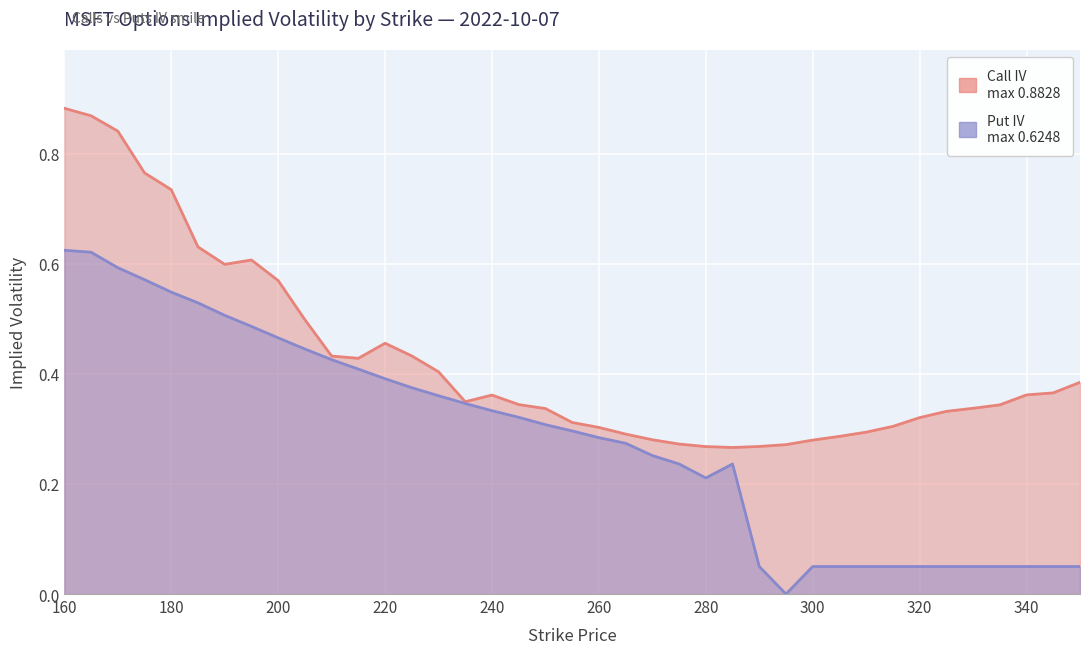

Reading left to right, transcribe all the data shown in this chart.

Call IV: 160=0.9	165=0.9	170=0.8	175=0.8	180=0.7	185=0.6	190=0.6	195=0.6	200=0.6	205=0.5	210=0.4	215=0.4	220=0.5	225=0.4	230=0.4	235=0.3	240=0.4	245=0.3	250=0.3	255=0.3	260=0.3	265=0.3	270=0.3	275=0.3	280=0.3	285=0.3	290=0.3	295=0.3	300=0.3	305=0.3	310=0.3	315=0.3	320=0.3	325=0.3	330=0.3	335=0.3	340=0.4	345=0.4	350=0.4
Put IV: 160=0.6	165=0.6	170=0.6	175=0.6	180=0.5	185=0.5	190=0.5	195=0.5	200=0.5	205=0.4	210=0.4	215=0.4	220=0.4	225=0.4	230=0.4	235=0.3	240=0.3	245=0.3	250=0.3	255=0.3	260=0.3	265=0.3	270=0.3	275=0.2	280=0.2	285=0.2	290=0.1	295=0.0	300=0.1	305=0.1	310=0.1	315=0.1	320=0.1	325=0.1	330=0.1	335=0.1	340=0.1	345=0.1	350=0.1